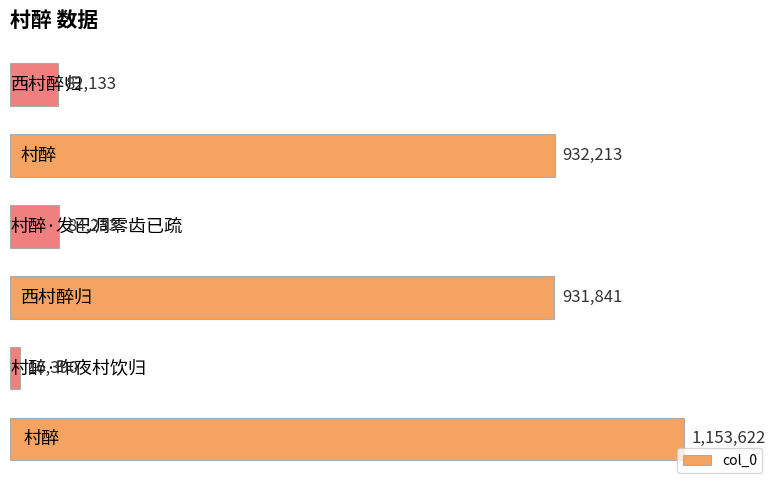

Reading bottom to top, extract all data points from this chart.

1153622	16390	931841	84233	932213	82133